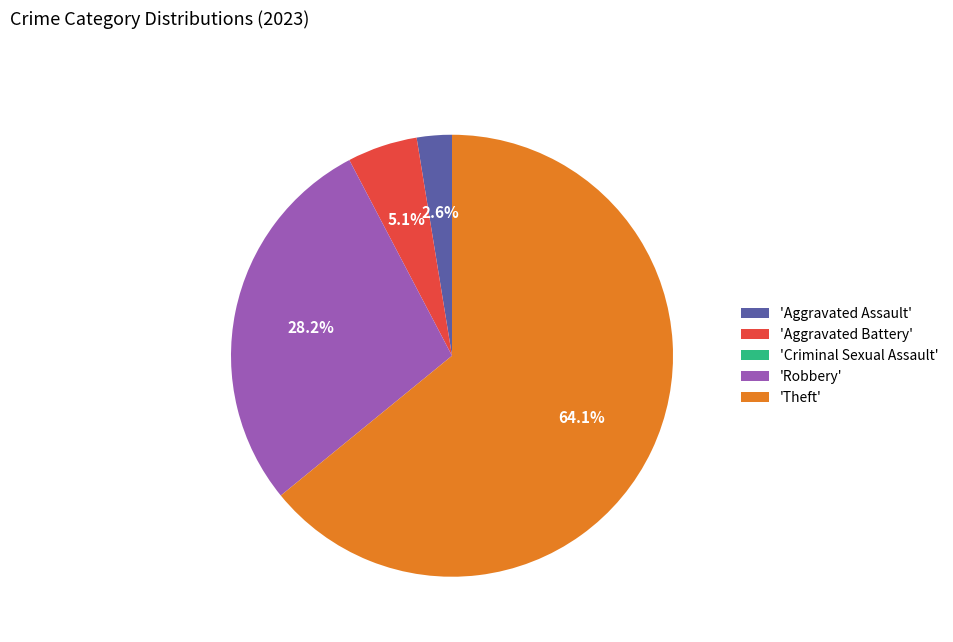

Which slice represents more than half of the pie?

'Theft'